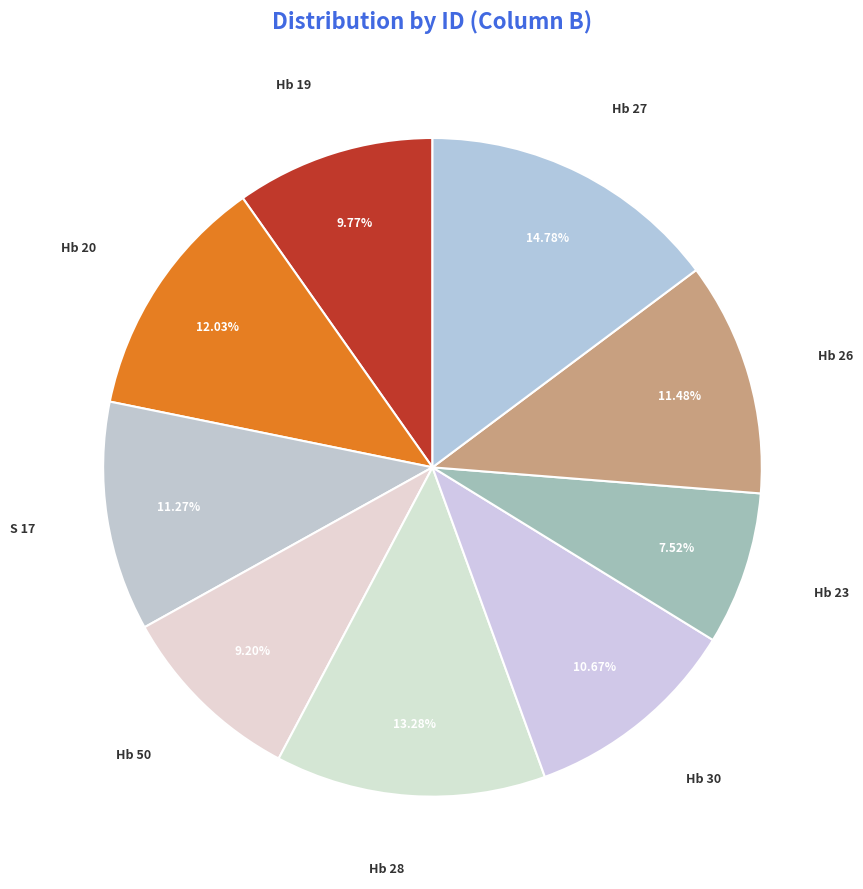

Is there any slice that represents more than half of the pie?

No